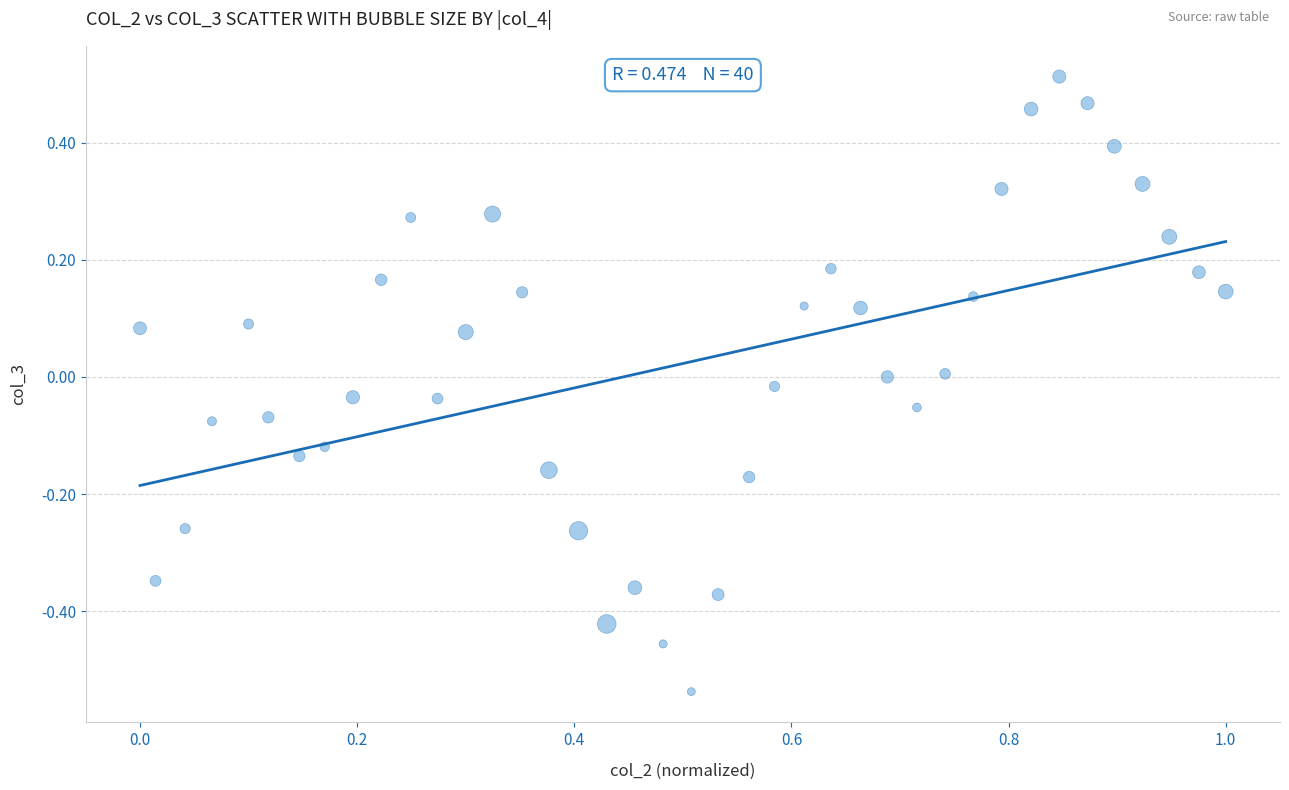

What is the range of Y values (max minus min)?

1.1